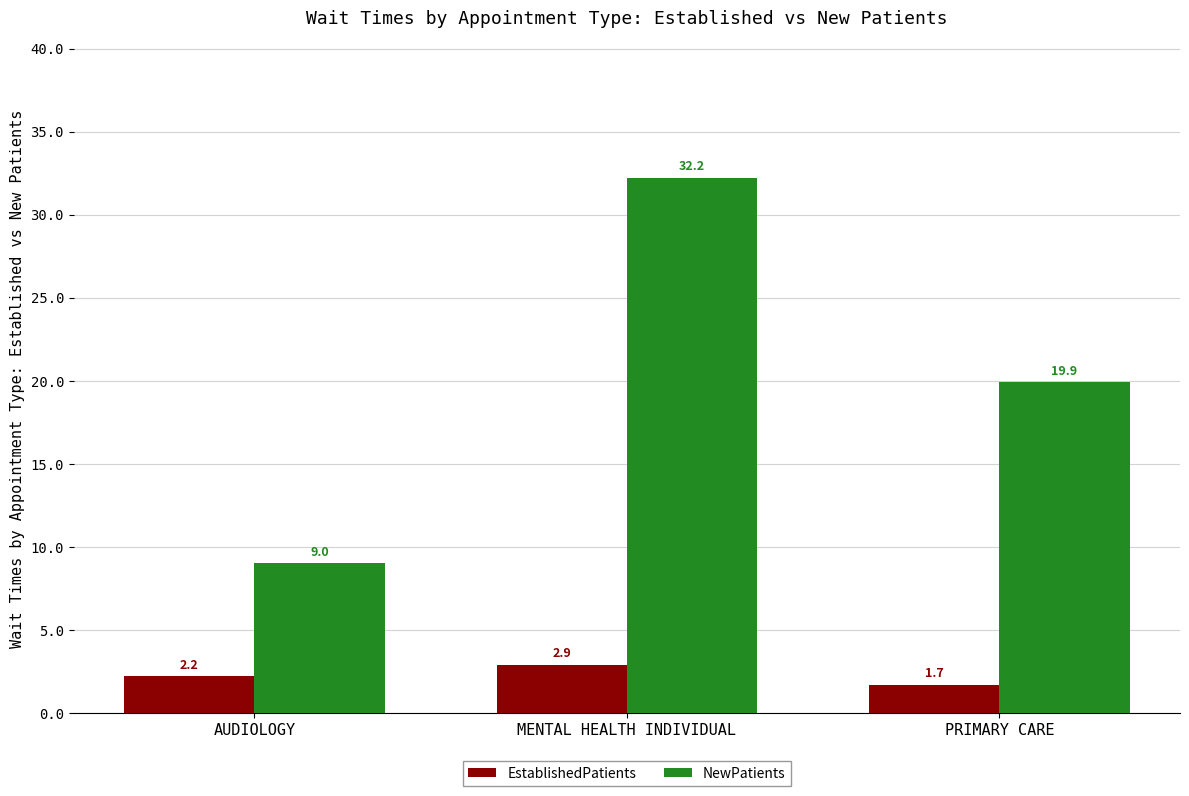

What is the label of the 2nd bar from the left?

MENTAL HEALTH INDIVIDUAL